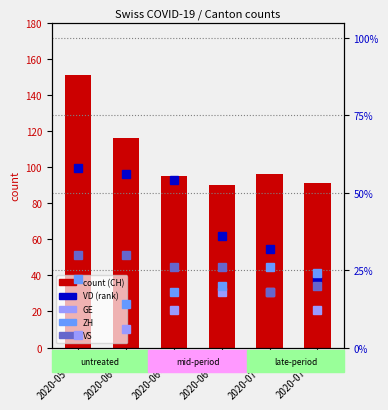

What is the minimum value for CH (count)?

90.0